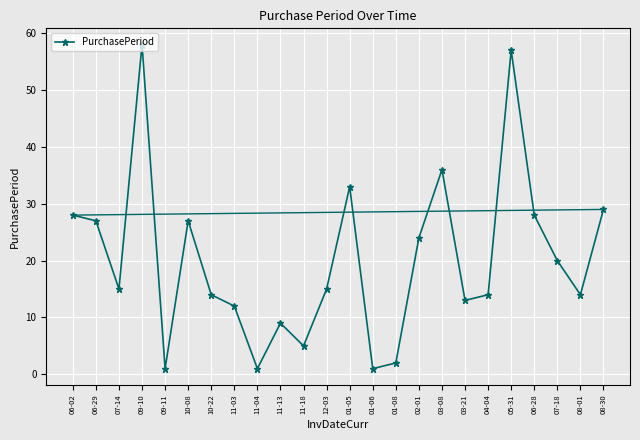

At which category does the data reach its first local valley?

07-14